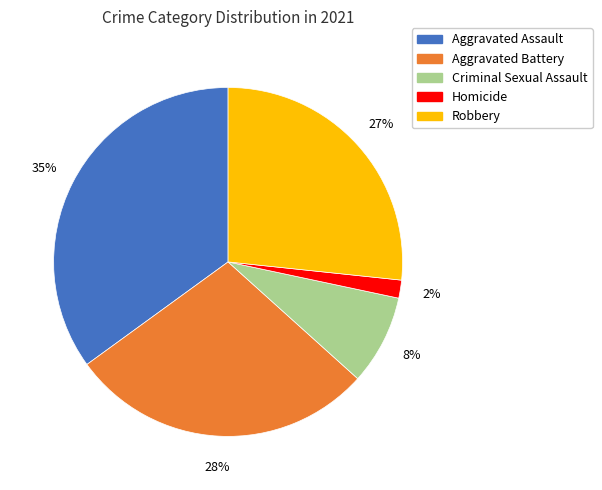

Which slice is the smallest?

Homicide